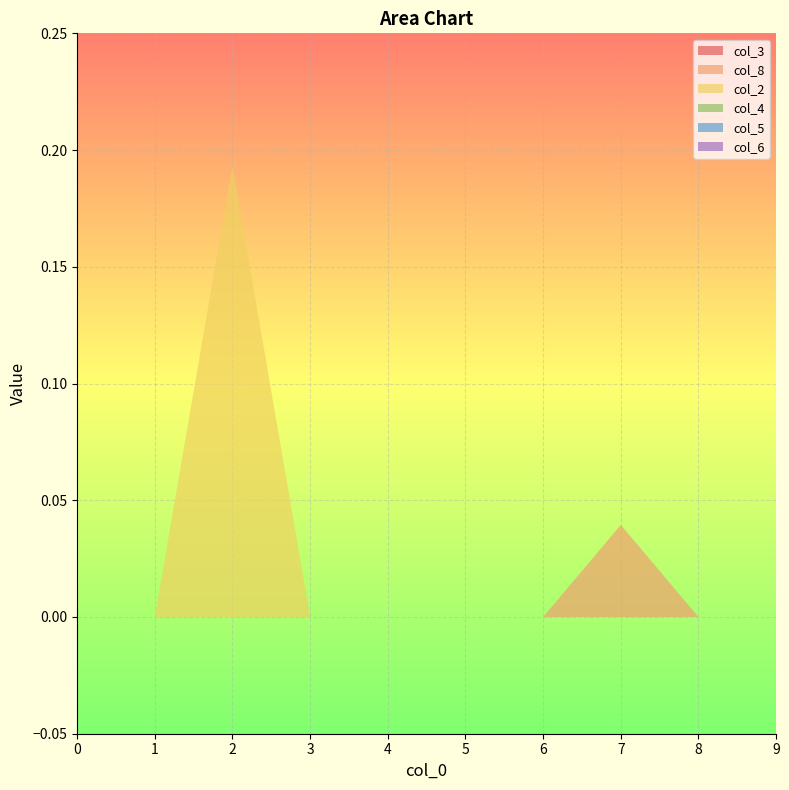

Reading left to right, what are all the values shown in this chart?

col_3: 0.0	0.0	0.0	0.0	0.0	0.0	0.0	0.0	0.0	0.0
col_8: 0.0	0.0	0.0	0.0	0.0	0.0	0.0	0.0	0.0	0.0
col_2: 0.0	0.0	0.2	0.0	0.0	0.0	0.0	0.0	0.0	0.0
col_4: 0.0	0.0	0.0	0.0	0.0	0.0	0.0	0.0	0.0	0.0
col_5: 0.0	0.0	0.0	0.0	0.0	0.0	0.0	0.0	0.0	0.0
col_6: 0.0	0.0	0.0	0.0	0.0	0.0	0.0	0.0	0.0	0.0